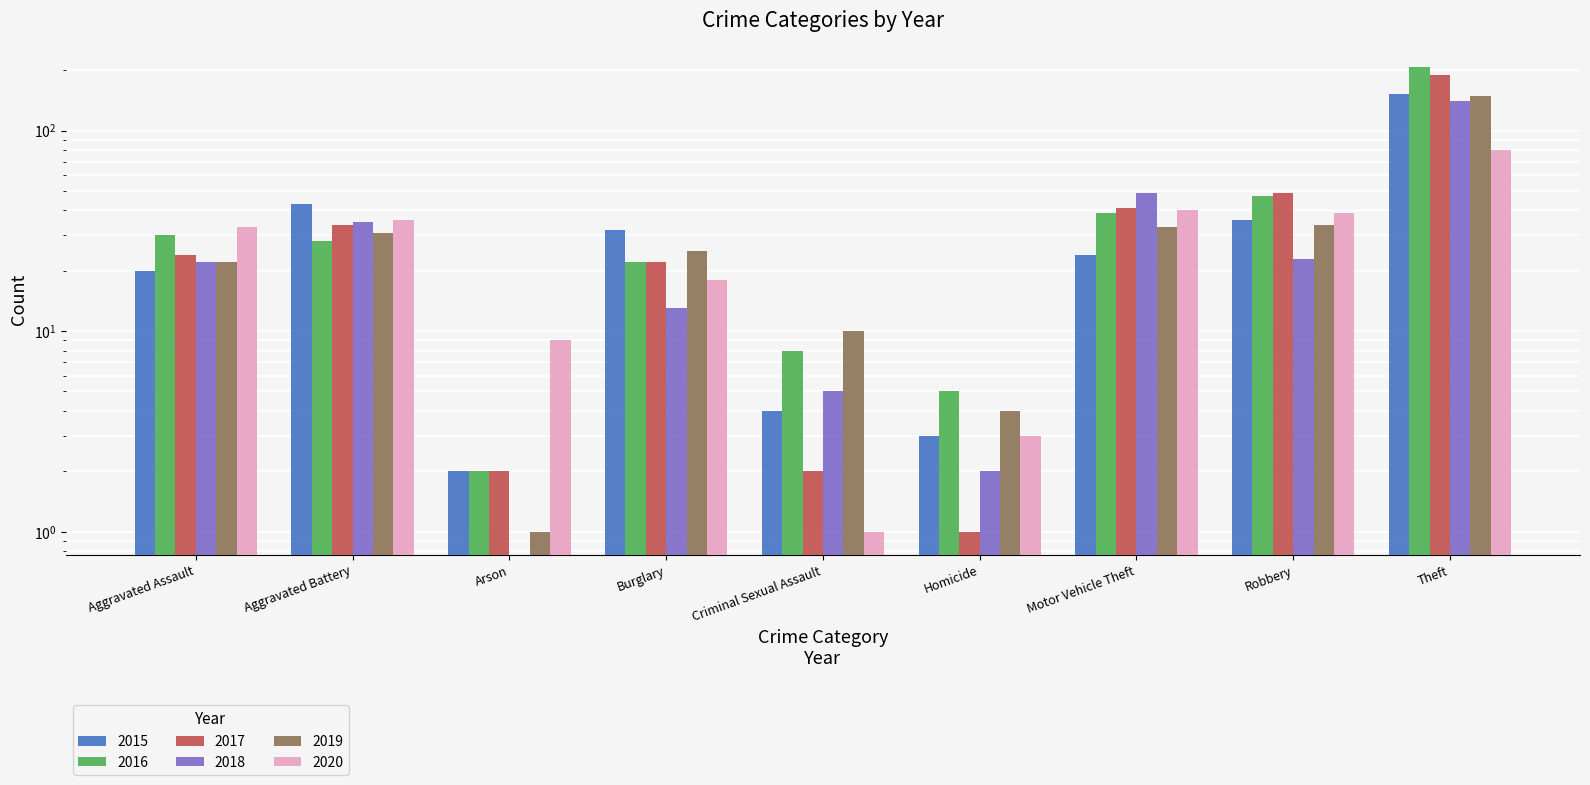

Between Criminal Sexual Assault and Aggravated Assault, which is larger?

Aggravated Assault